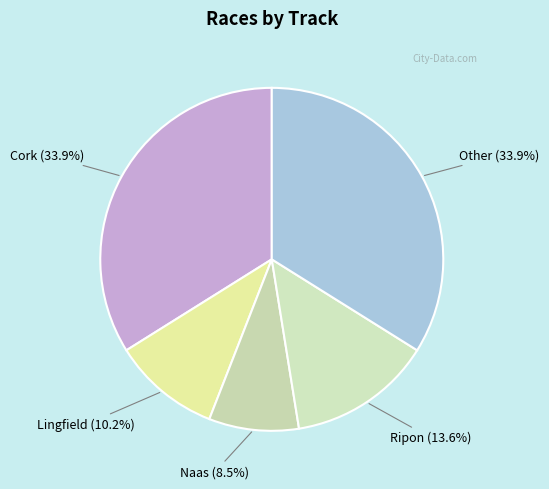

Is Lingfield the majority of the pie?

No